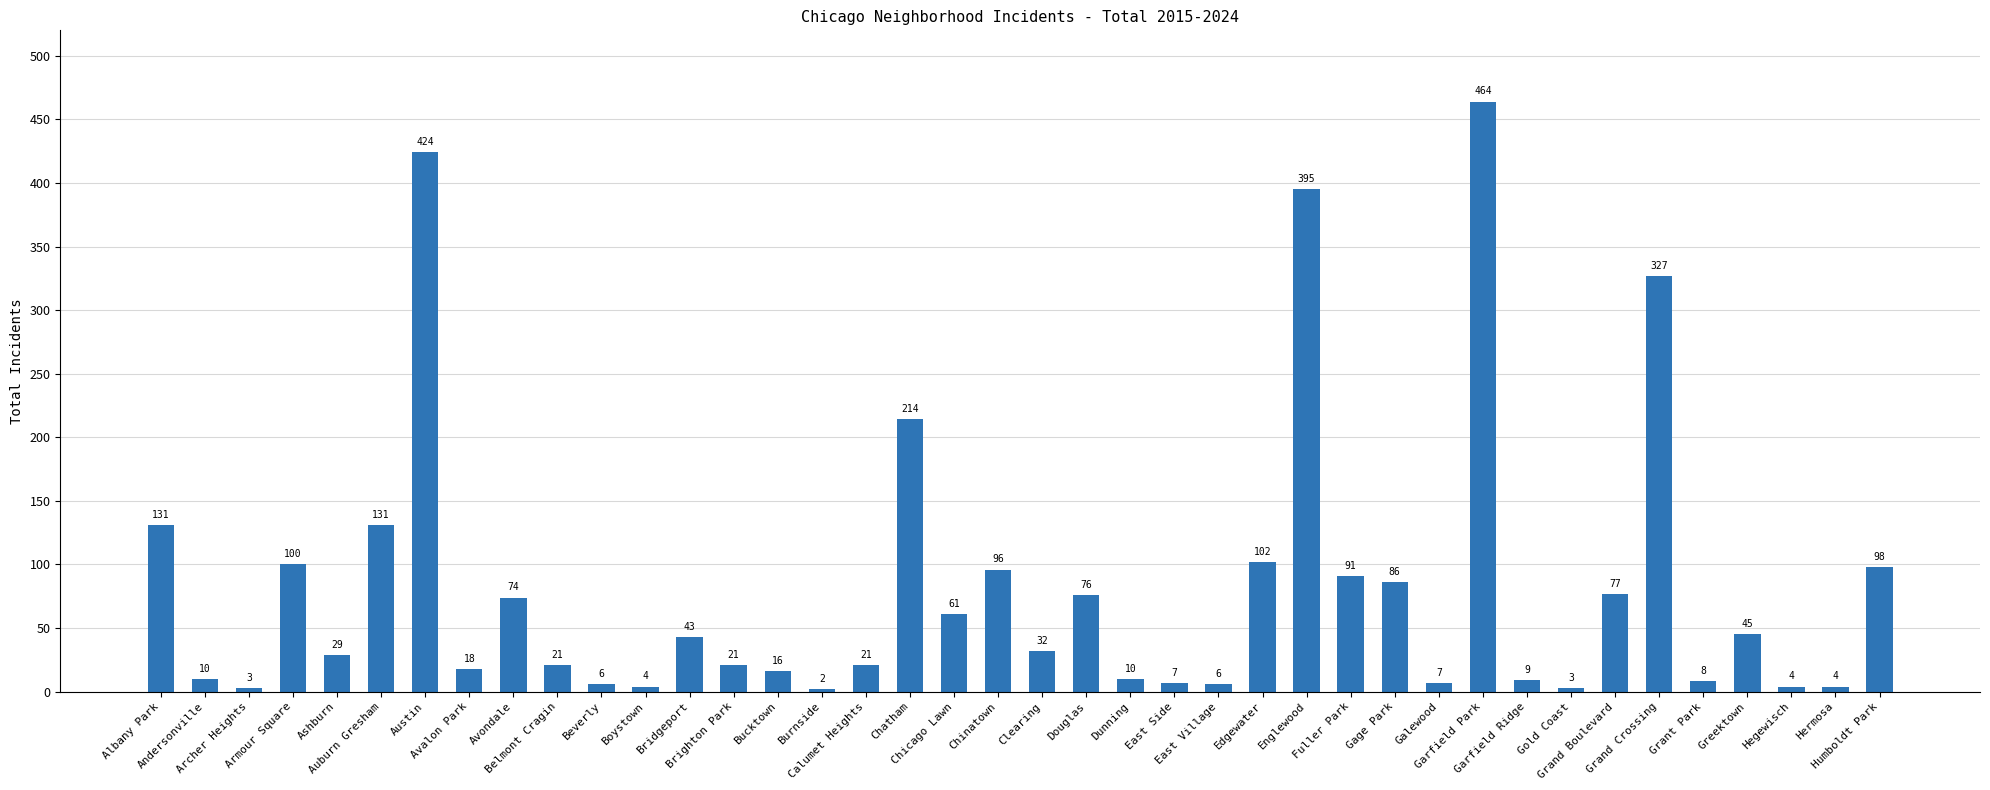

How many values are below 32?

20